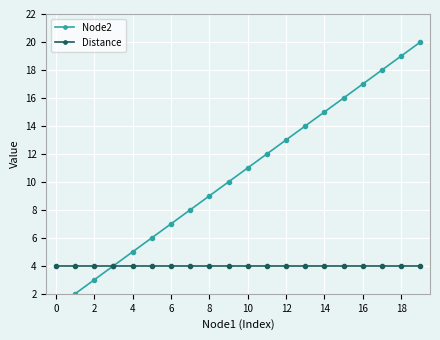

List the series in order of their peak value, lowest first.

Distance, Node2